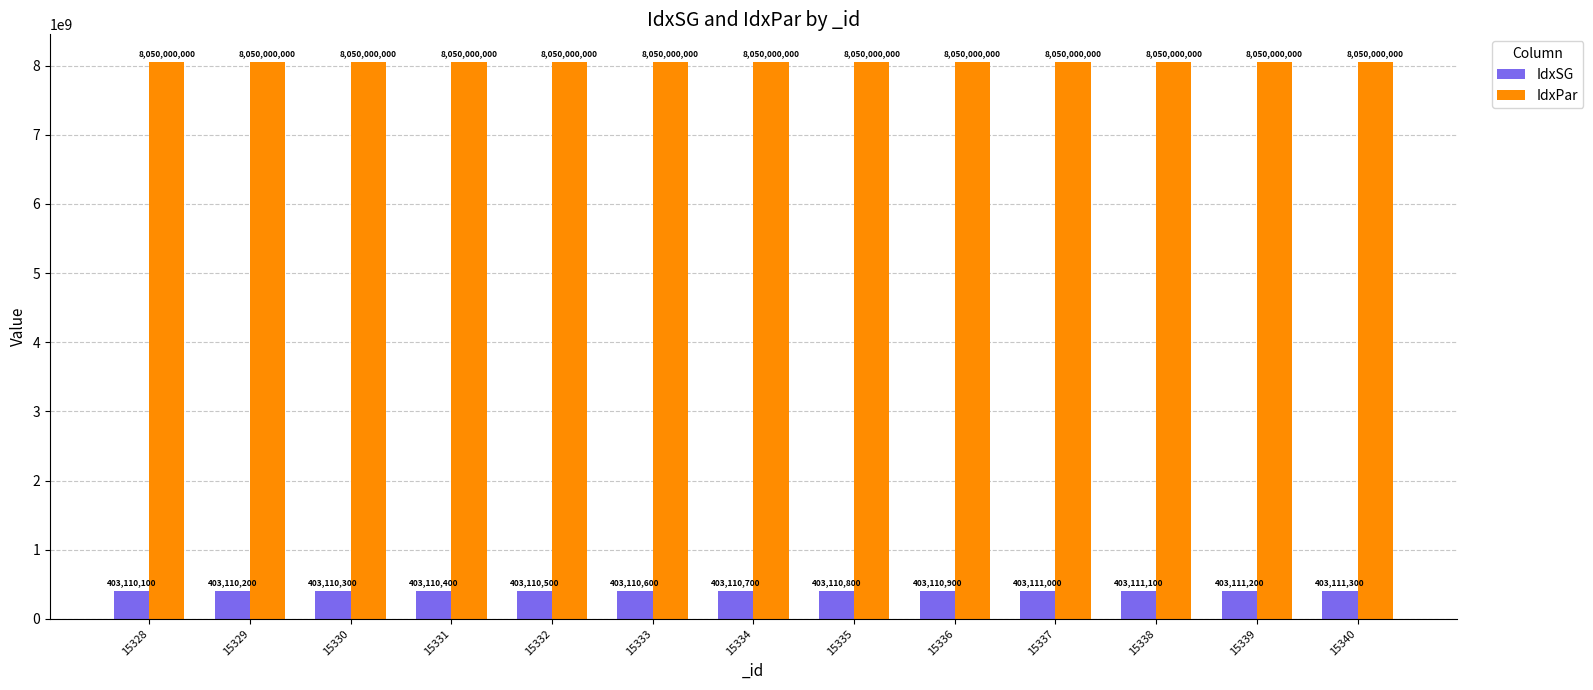

Rank the series by their maximum value, from highest to lowest.

IdxPar, IdxSG